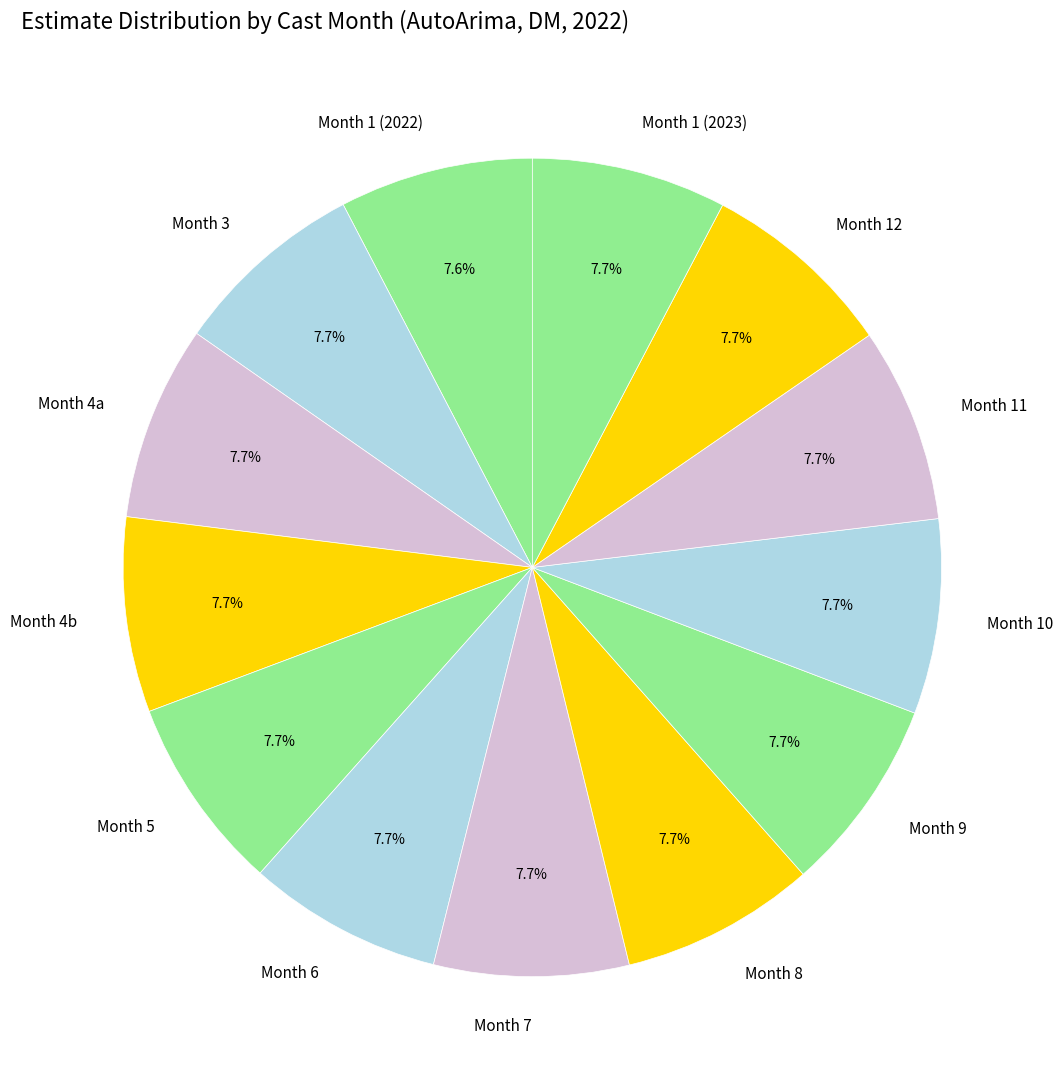

Combined, do Month 10 and Month 7 account for over 50%?

No